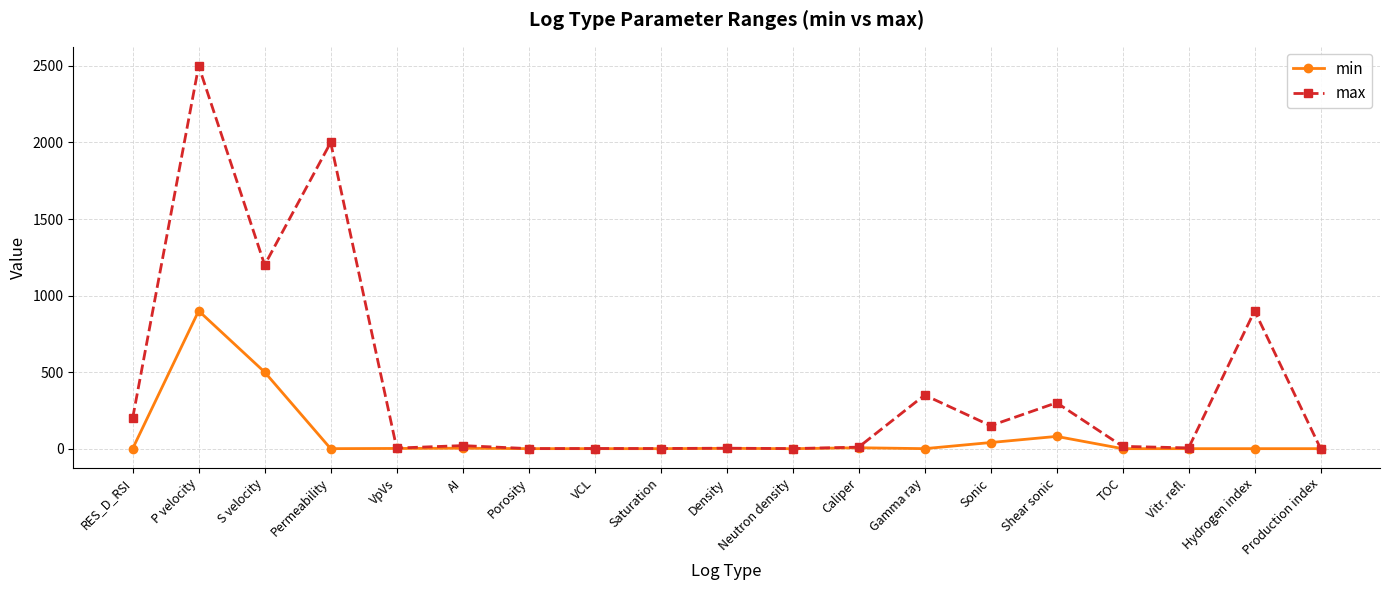

At which category does min reach its first local peak?

P velocity